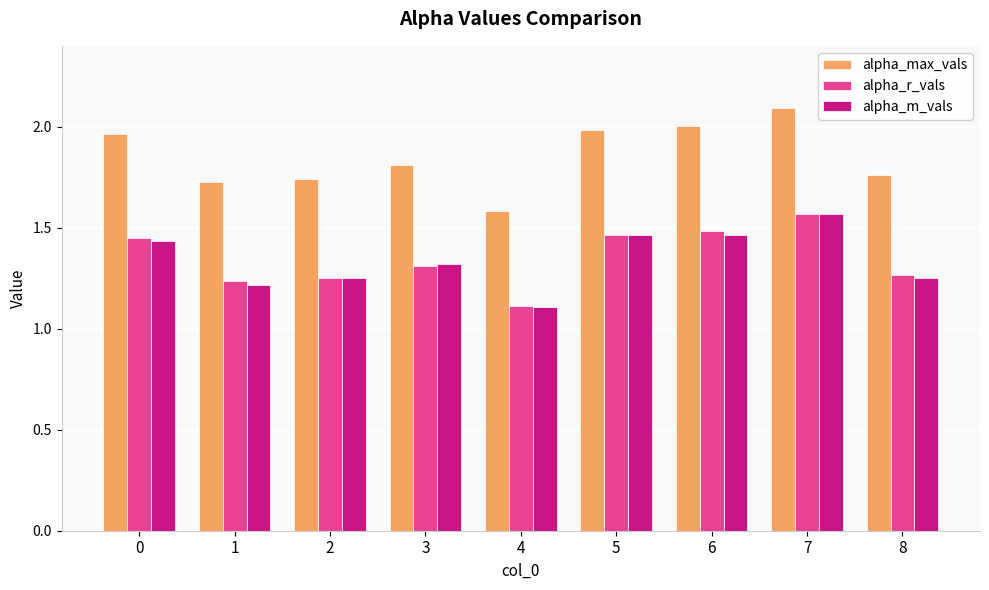

Where is alpha_m_vals nearest to the value 1?

4